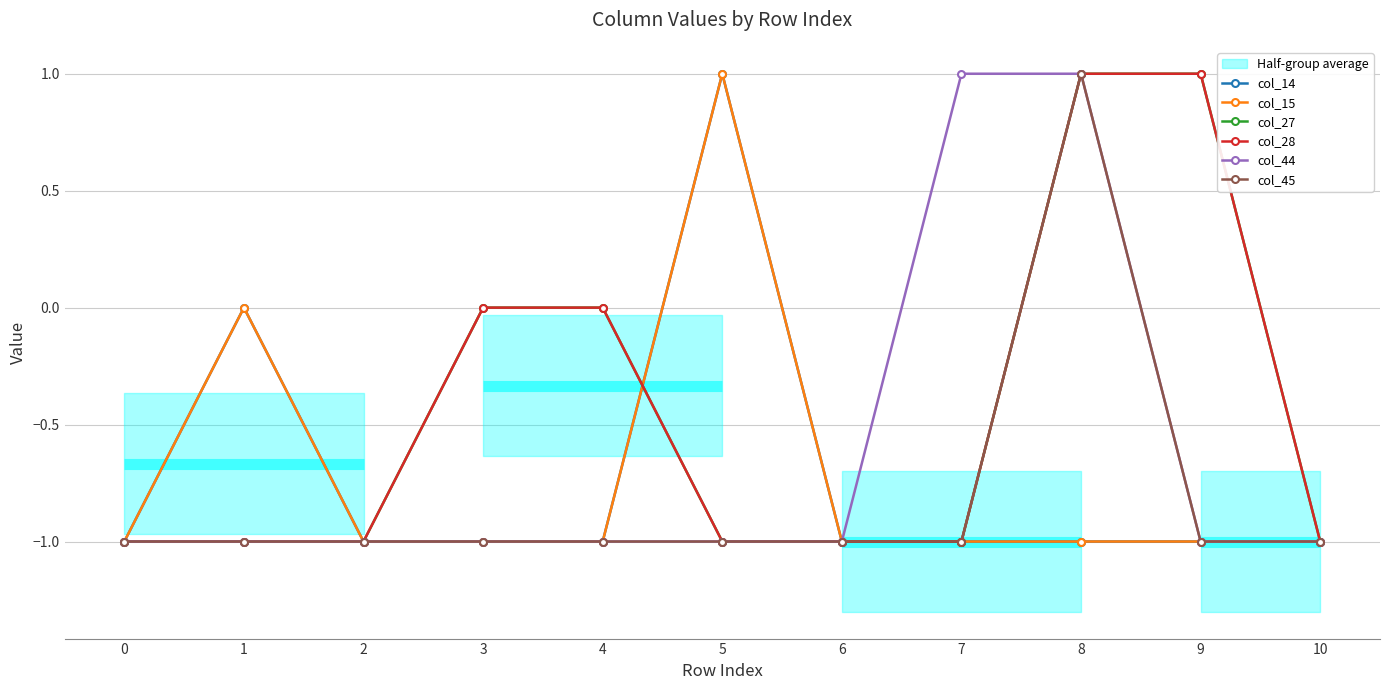

Reading left to right, list all the values displayed in this chart.

col_14: -1	0	-1	-1	-1	1	-1	-1	-1	-1	-1
col_15: -1	0	-1	-1	-1	1	-1	-1	-1	-1	-1
col_27: -1	-1	-1	0	0	-1	-1	-1	1	1	-1
col_28: -1	-1	-1	0	0	-1	-1	-1	1	1	-1
col_44: -1	-1	-1	-1	-1	-1	-1	1	1	-1	-1
col_45: -1	-1	-1	-1	-1	-1	-1	-1	1	-1	-1